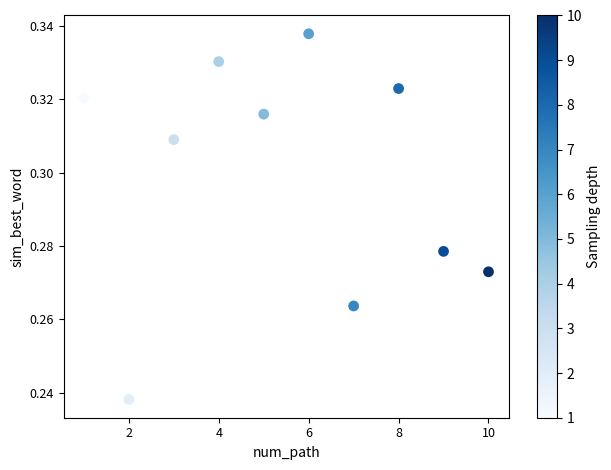

What is the average X value?

5.5